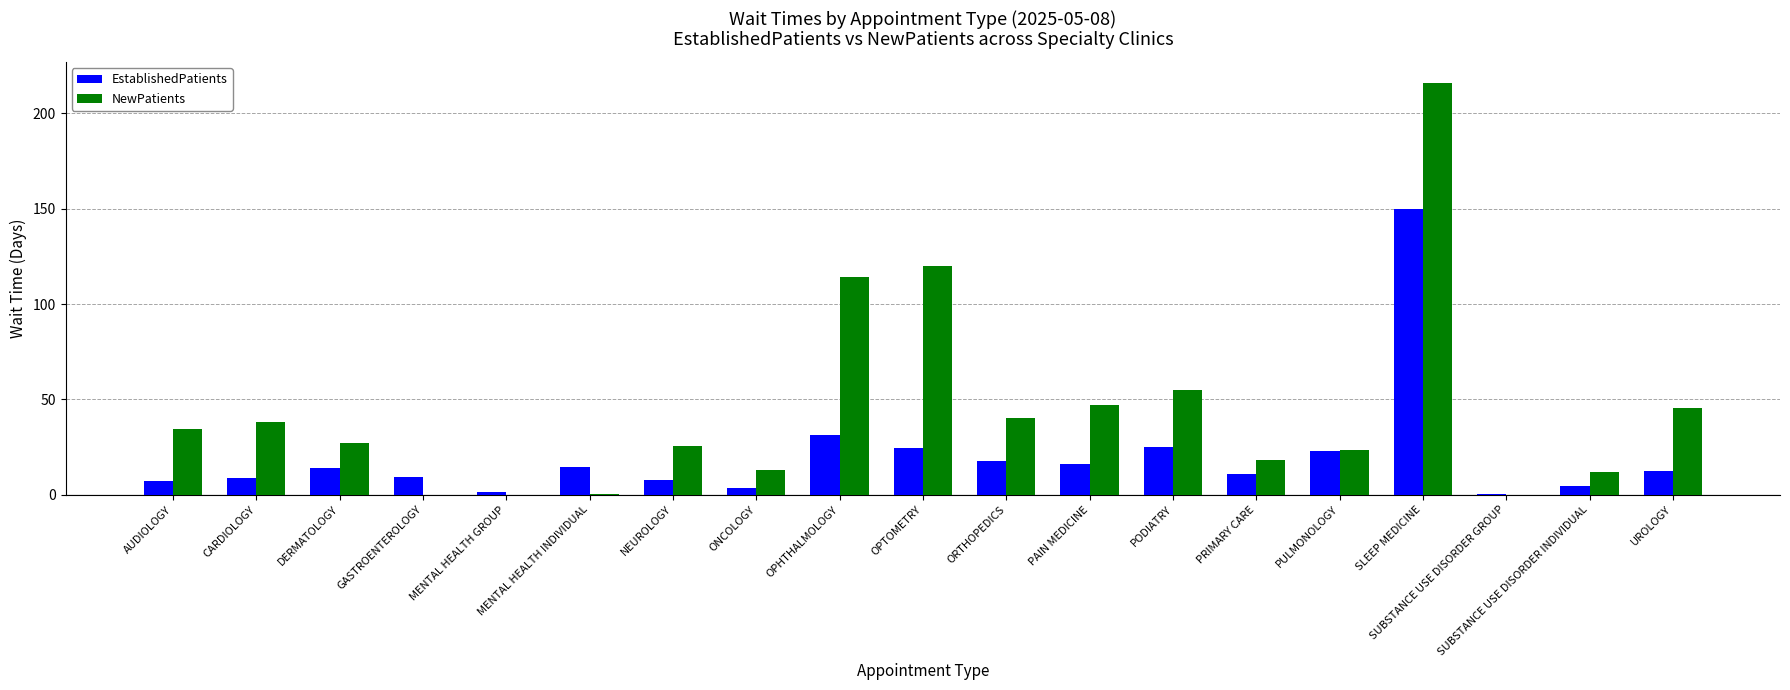

True or false: NewPatients has a value of 23.2 at PULMONOLOGY.

True